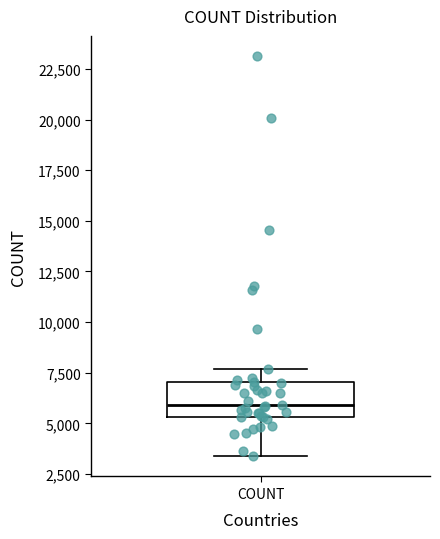

Where is the lower edge of the box for COUNT on the y-axis? The values are not printed on the chart, so give them approximately, as read against the axis.

5500